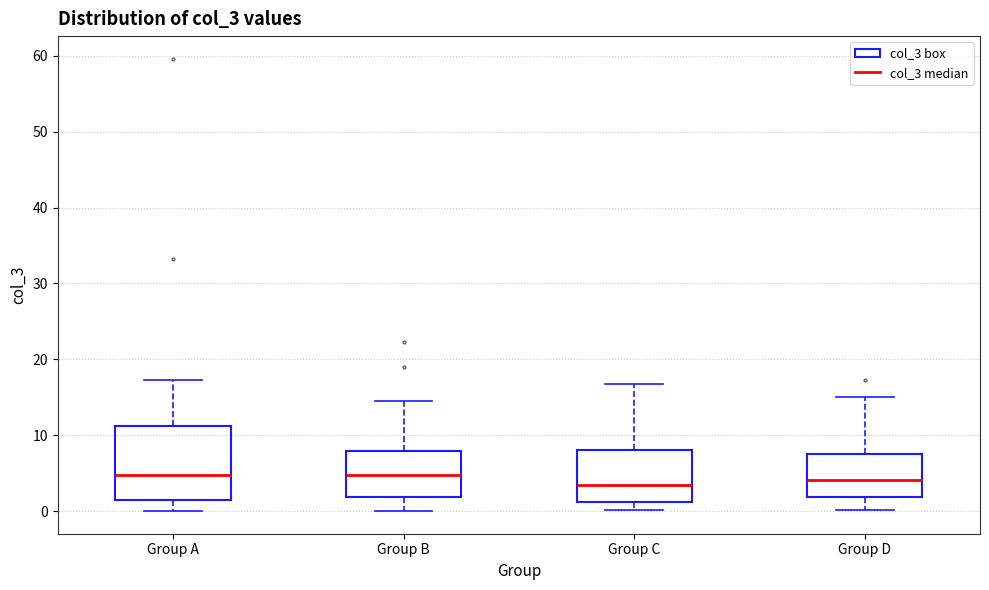

Reading left to right, read every box against the y-axis: the position of its median line, the range the box covers, and the ends of its whiskers. The values are not printed on the chart, so give them approximately, as read against the axis.

Group A: median 5, box 1 to 11, whiskers 0 to 17
Group B: median 5, box 2 to 8, whiskers 0 to 15
Group C: median 3, box 1 to 8, whiskers 0 to 17
Group D: median 4, box 2 to 8, whiskers 0 to 15